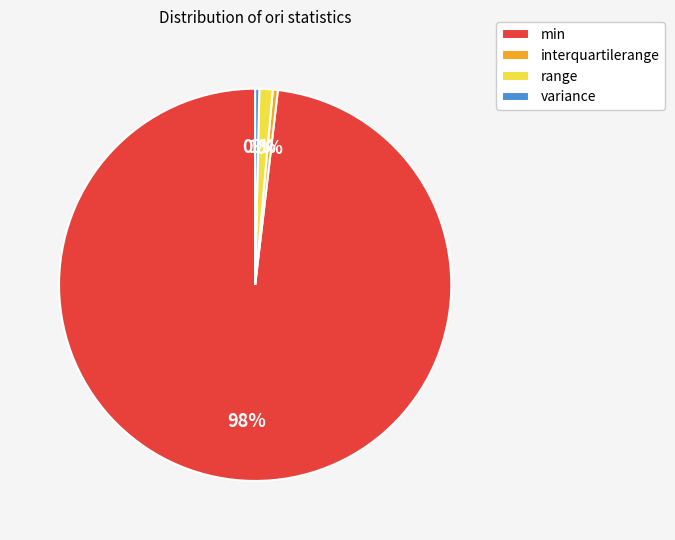

Count the number of slices in the pie.

4